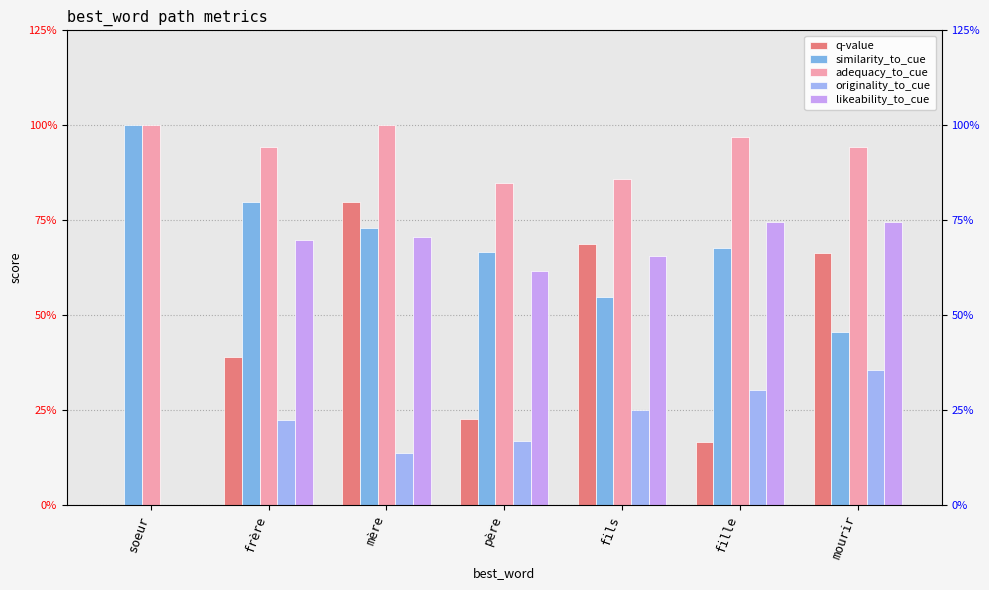

Reading left to right, transcribe all the data shown in this chart.

q-value: soeur=0.0	frère=0.4	mère=0.8	père=0.2	fils=0.7	fille=0.2	mourir=0.7
similarity_to_cue: soeur=1.0	frère=0.8	mère=0.7	père=0.7	fils=0.5	fille=0.7	mourir=0.5
adequacy_to_cue: soeur=1.0	frère=0.9	mère=1.0	père=0.8	fils=0.9	fille=1.0	mourir=0.9
originality_to_cue: soeur=0.0	frère=0.2	mère=0.1	père=0.2	fils=0.2	fille=0.3	mourir=0.4
likeability_to_cue: soeur=0.0	frère=0.7	mère=0.7	père=0.6	fils=0.7	fille=0.7	mourir=0.7